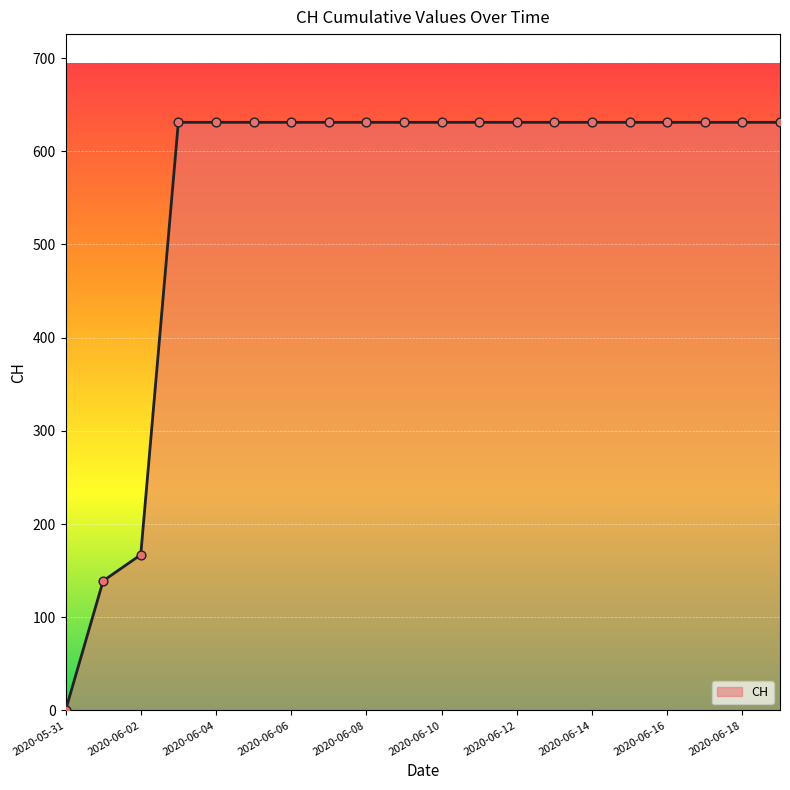

What is the difference between the maximum and minimum values?

631